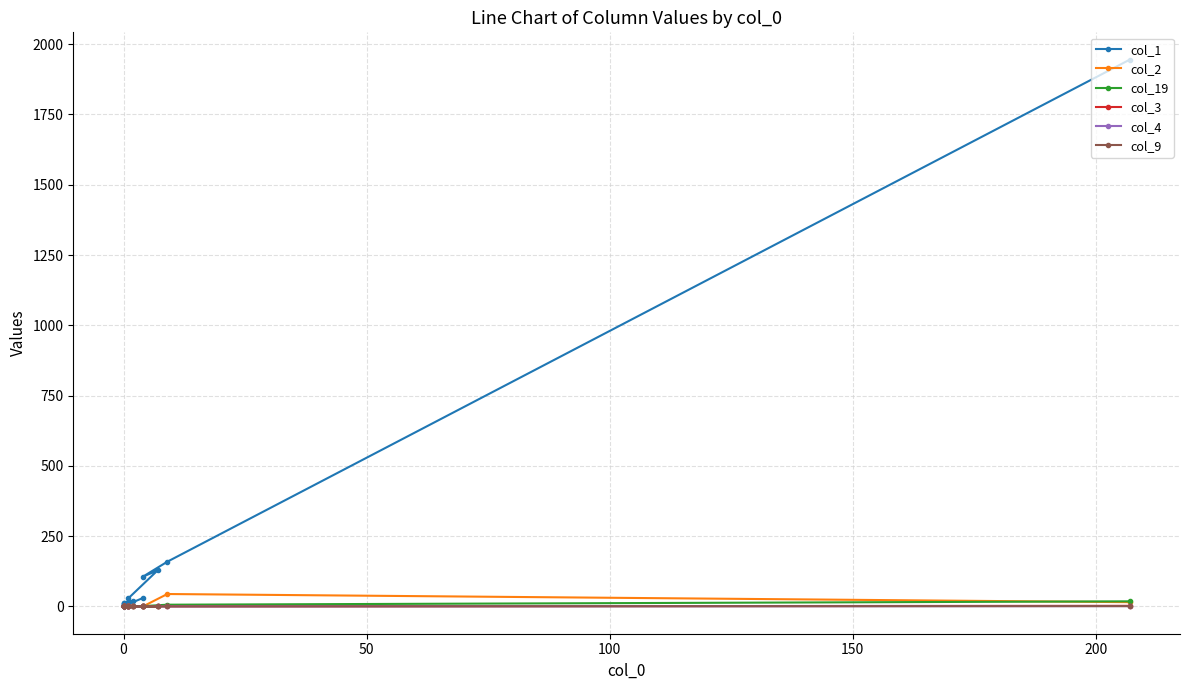

Does the chart display data point markers on the line(s)?

Yes